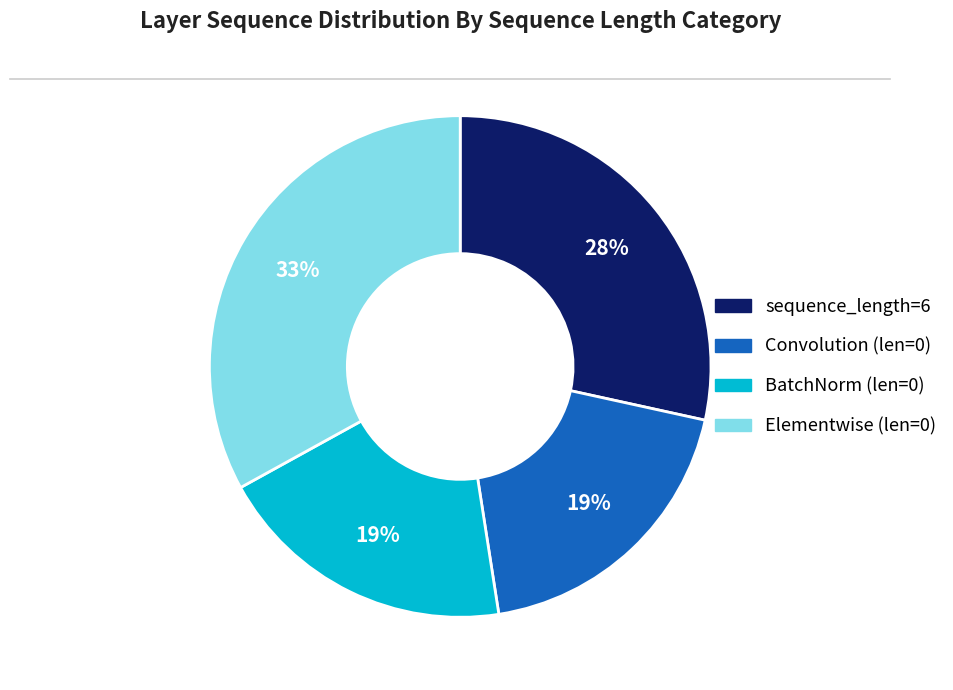

Is there any slice that represents more than half of the pie?

No